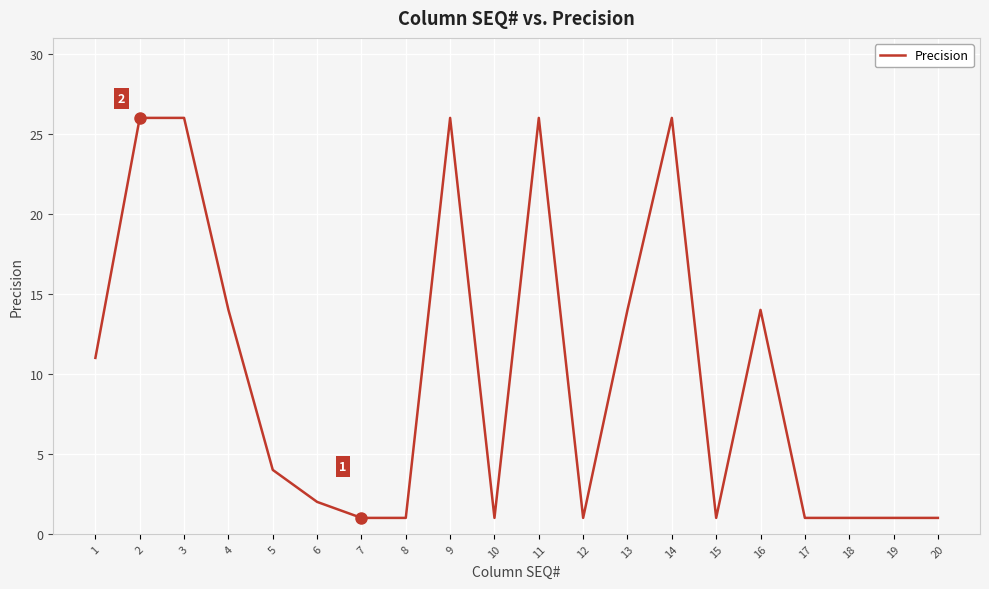

What is the smallest value displayed?

1